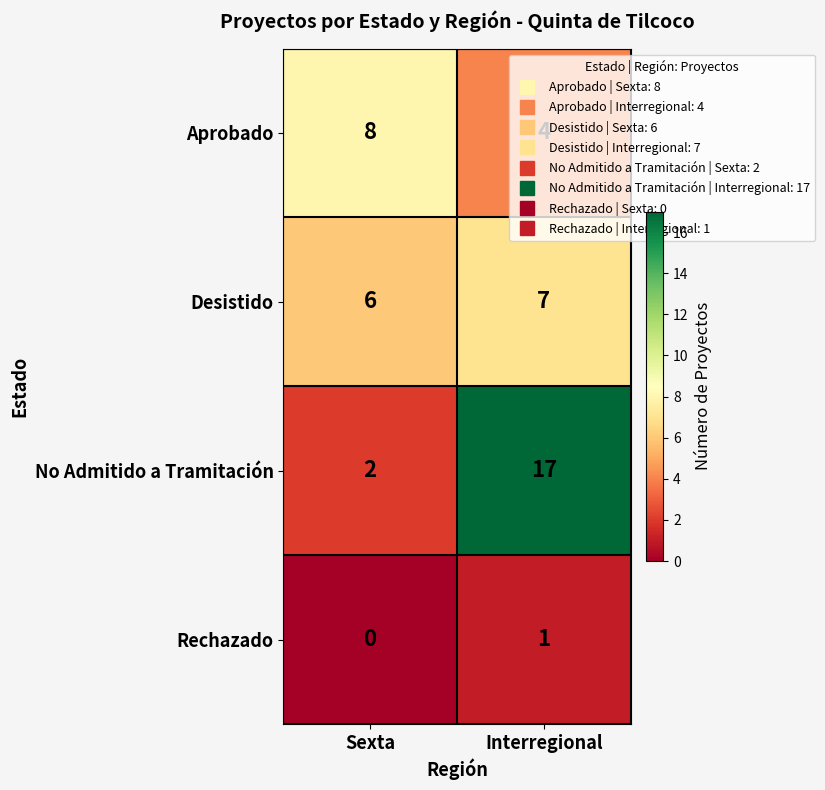

What is the average value of the No Admitido a Tramitación series?

10